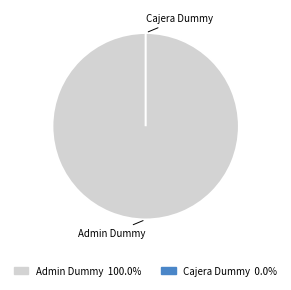

Between Cajera Dummy and Admin Dummy, which is larger?

Admin Dummy